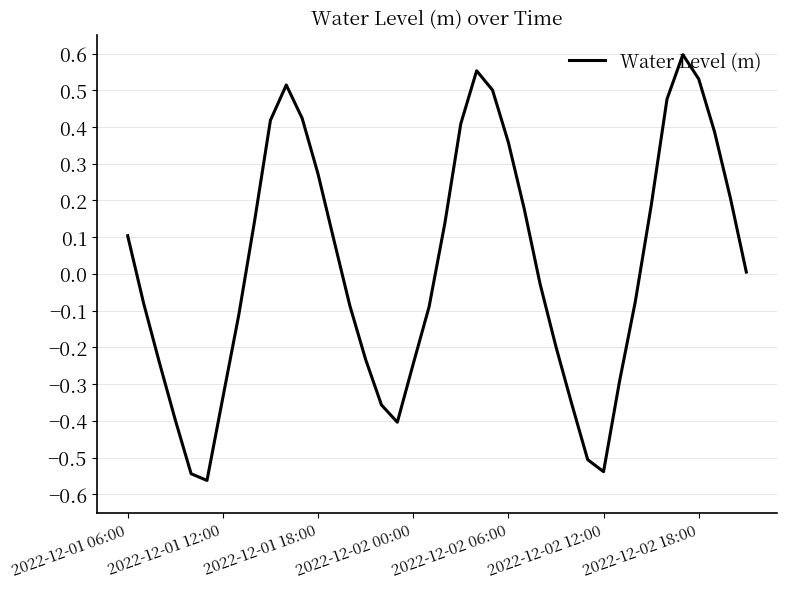

Rank the categories by value from highest to lowest.

35, 22, 36, 10, 23, 34, 11, 9, 21, 37, 24, 12, 38, 33, 25, 8, 20, 2022-12-01 06:00, 13, 39, 26, 32, 2022-12-01 12:00, 14, 19, 7, 27, 15, 2022-12-01 18:00, 18, 31, 2022-12-02 18:00, 28, 16, 2022-12-02 00:00, 17, 29, 30, 2022-12-02 06:00, 2022-12-02 12:00